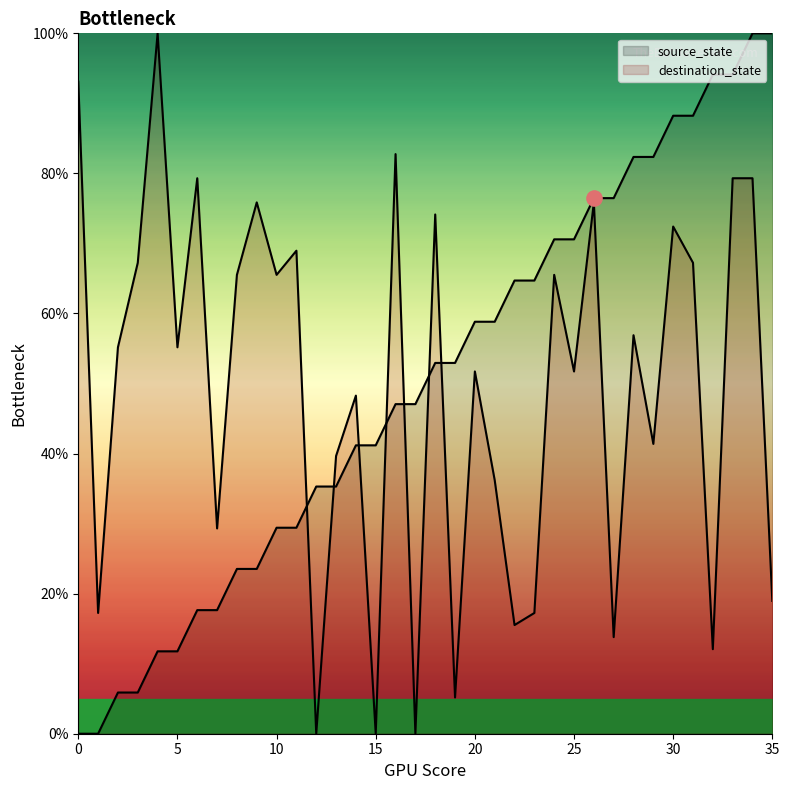

At how many categories does at least one series exceed 3?

36